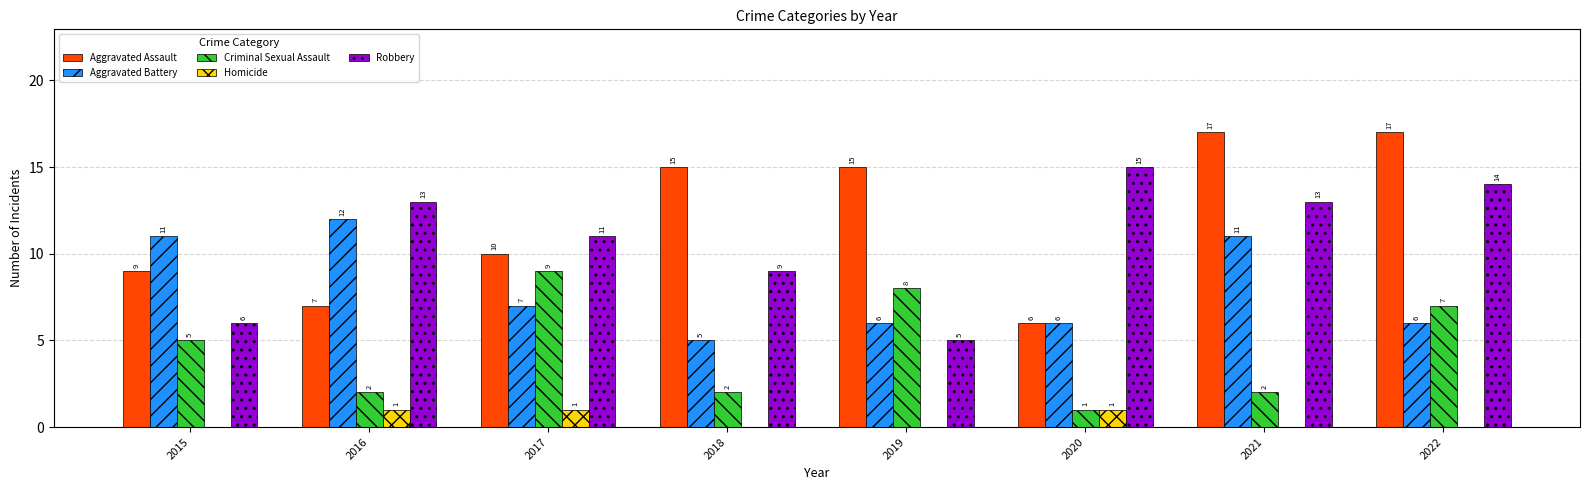

Reading right to left, list all the values displayed in this chart.

Aggravated Assault: 2022=17	2021=17	2020=6	2019=15	2018=15	2017=10	2016=7	2015=9
Aggravated Battery: 2022=6	2021=11	2020=6	2019=6	2018=5	2017=7	2016=12	2015=11
Criminal Sexual Assault: 2022=7	2021=2	2020=1	2019=8	2018=2	2017=9	2016=2	2015=5
Homicide: 2022=0	2021=0	2020=1	2019=0	2018=0	2017=1	2016=1	2015=0
Robbery: 2022=14	2021=13	2020=15	2019=5	2018=9	2017=11	2016=13	2015=6